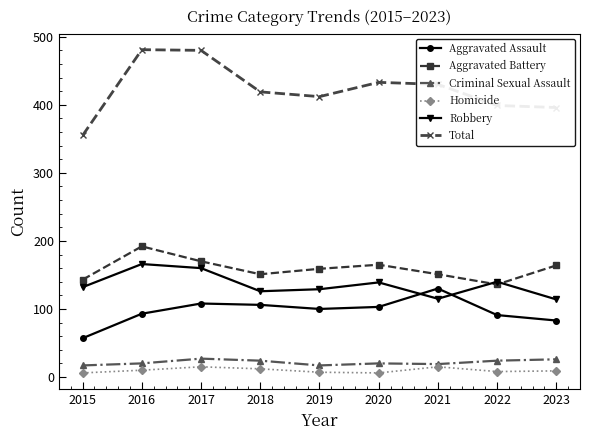

Is the value of Robbery at 2015 greater than the value of Total at 2018?

No